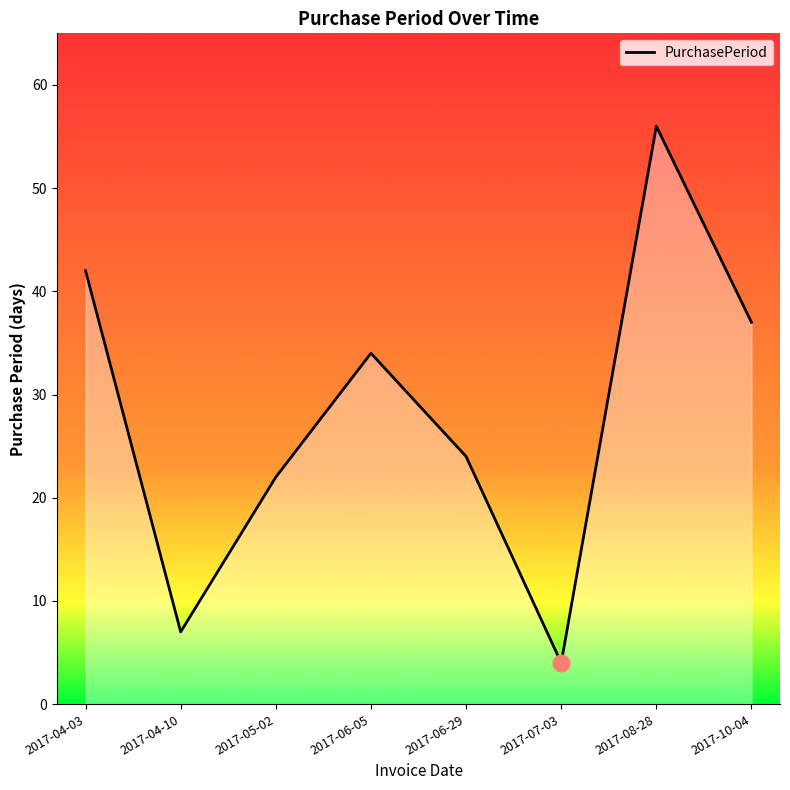

Reading left to right, what are all the values shown in this chart?

2017-04-03=42	2017-04-10=7	2017-05-02=22	2017-06-05=34	2017-06-29=24	2017-07-03=4	2017-08-28=56	2017-10-04=37